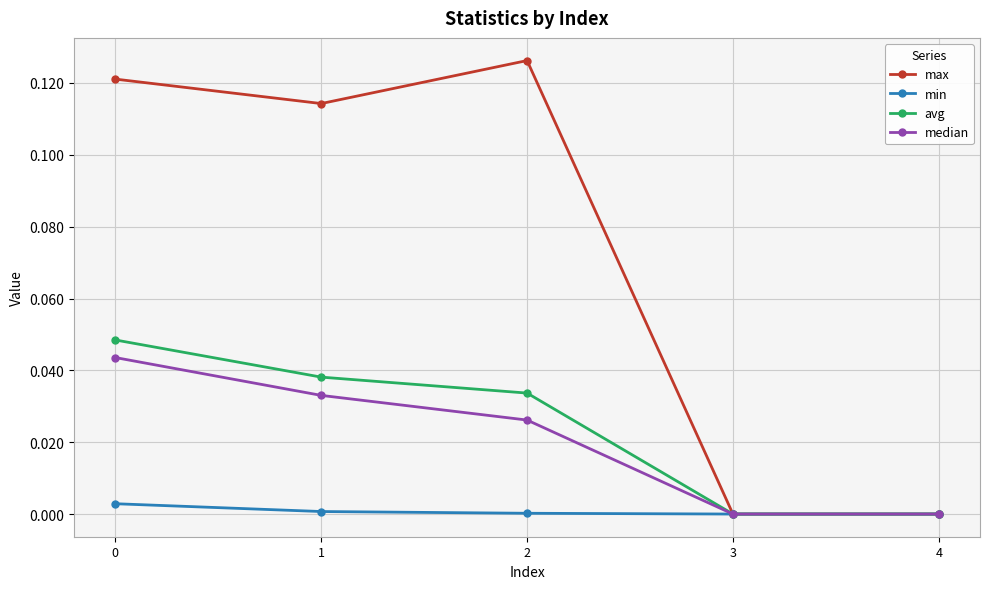

Is this an area chart (filled region under the line)?

No